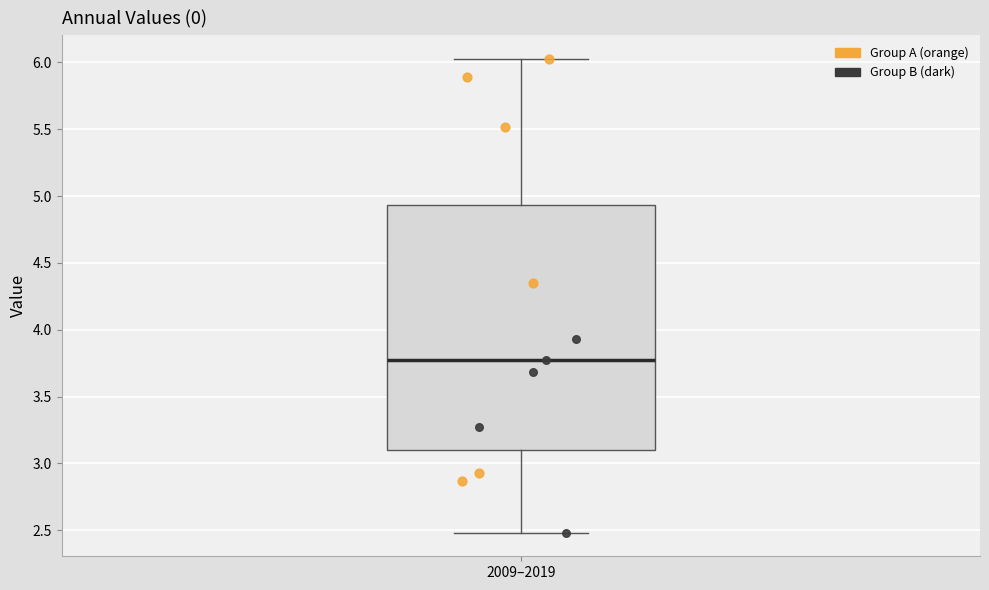

Read this box plot against the y-axis: the position of the median line, the range covered by the box, and the ends of both whiskers. The values are not printed on the chart, so give them approximately, as read against the axis.

median 3.75, box 3.10 to 4.95, whiskers 2.50 to 6.05